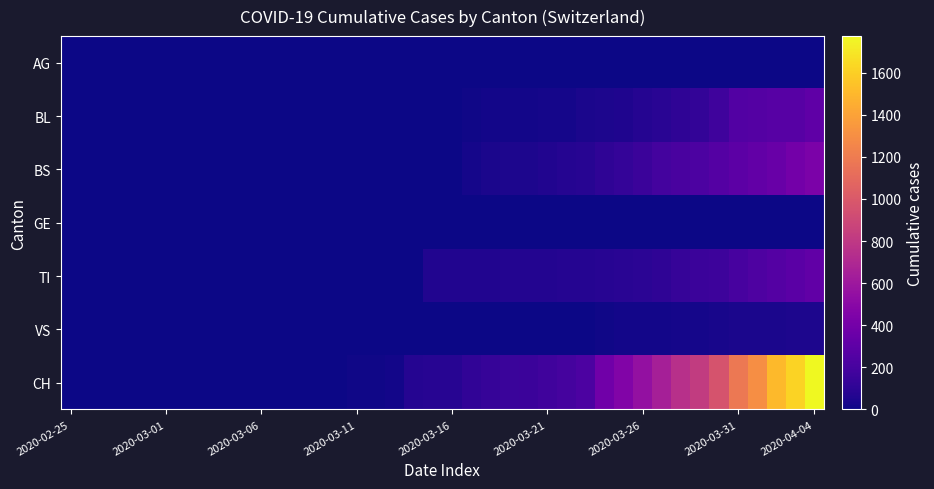

At how many categories does at least one series exceed 438?

11